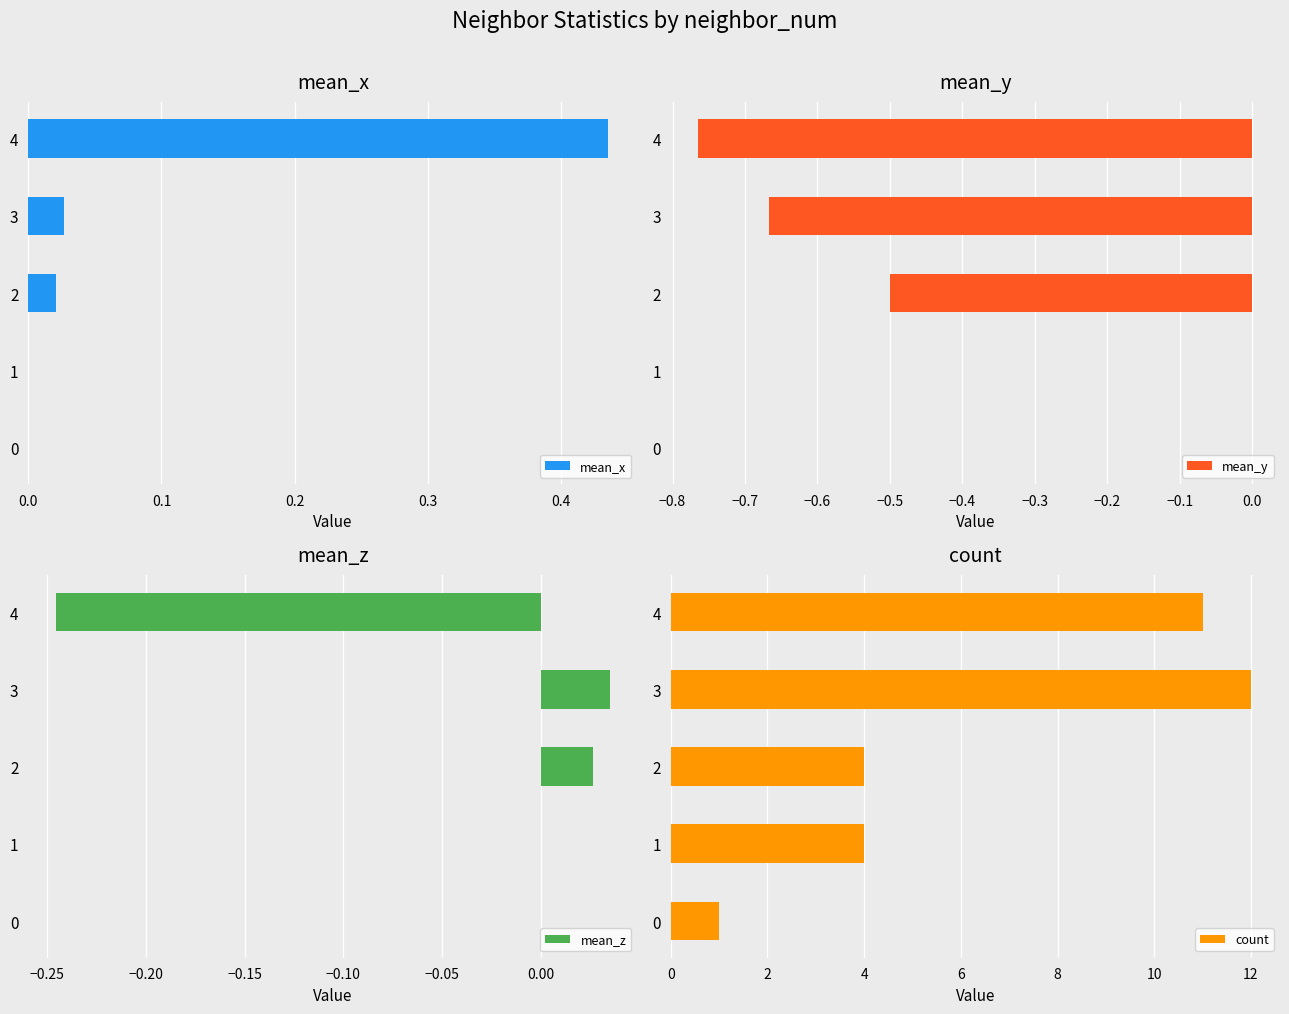

What is the value of the mean_y bar at the 3rd from the left?

-0.5